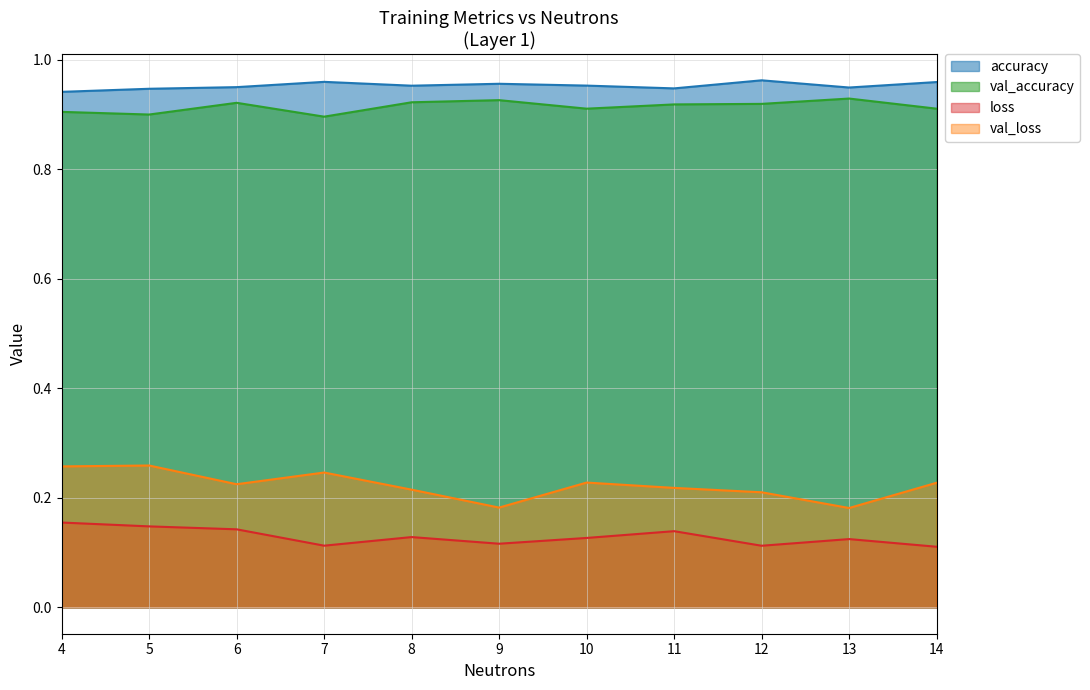

What is the value of the accuracy point at the 11th from the left?

1.0